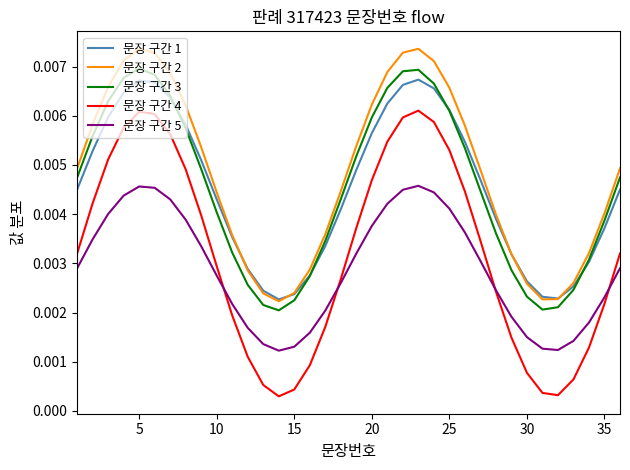

True or false: 문장 구간 1 and 문장 구간 4 intersect in this chart.

False